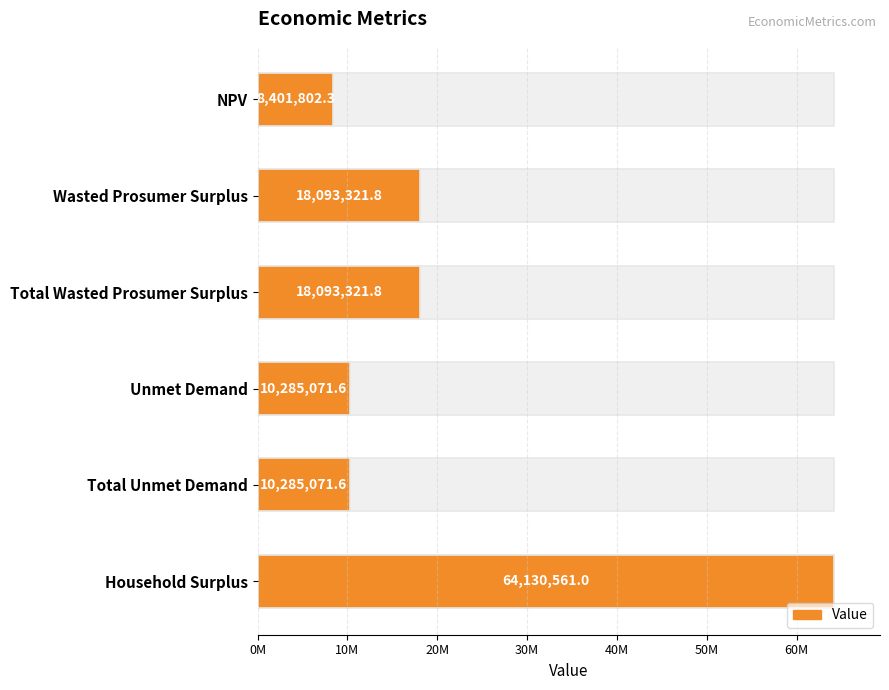

What is the average value?

21548191.7